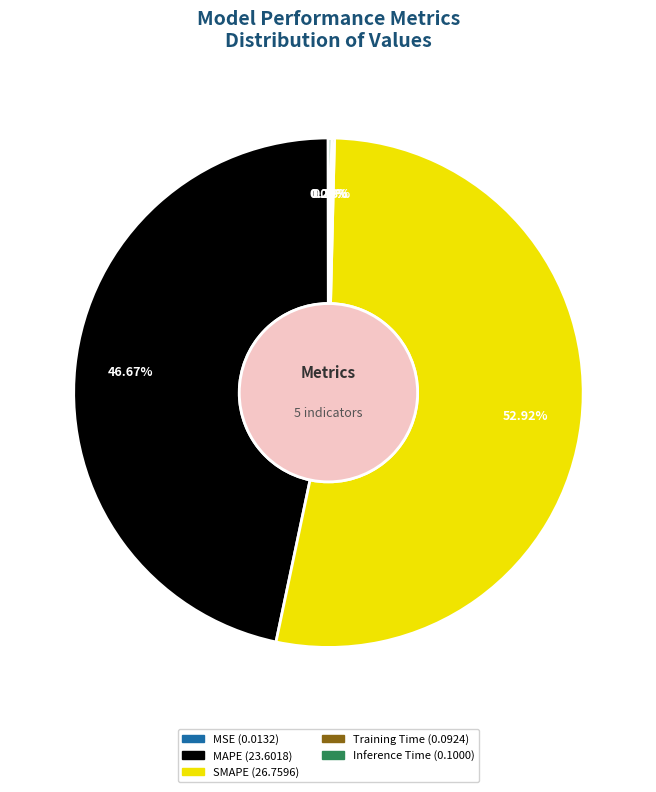

To the nearest percent, what portion does SMAPE represent?

53%